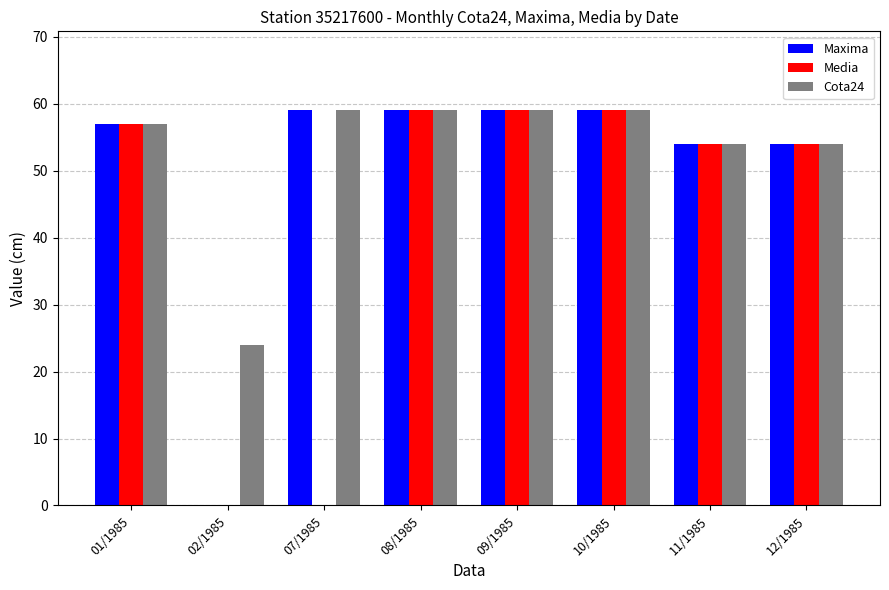

Count the number of categories in the chart.

8